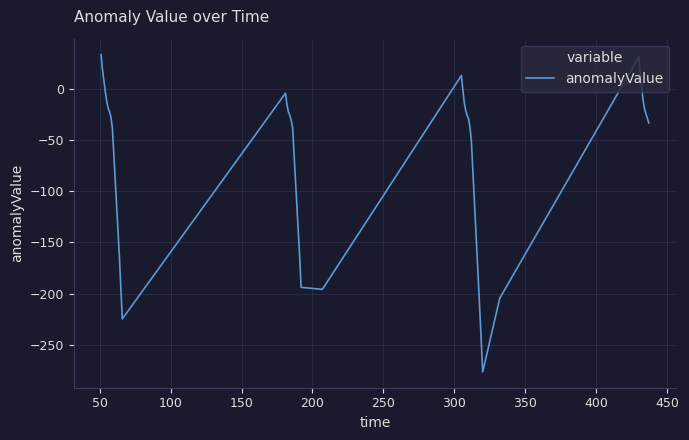

What is the difference between the maximum and minimum values?

309.6